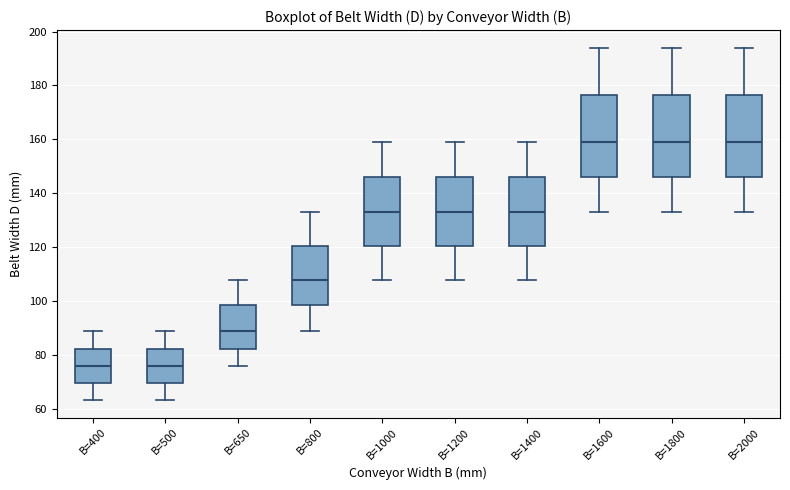

Where is the lower edge of the box for B=1000 on the y-axis? The values are not printed on the chart, so give them approximately, as read against the axis.

120